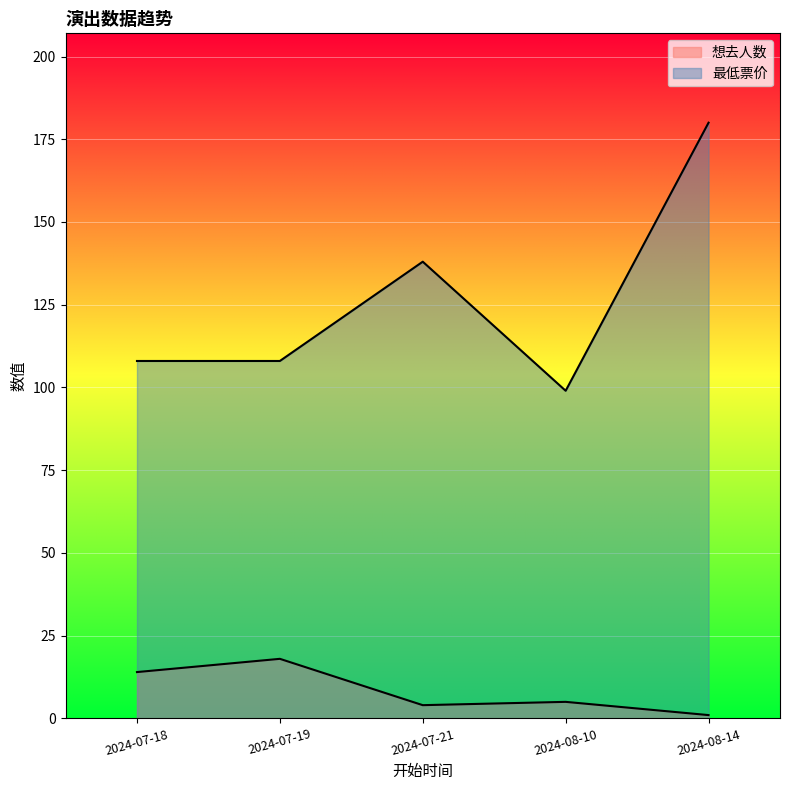

Count the 最低票价 values in the range 108 to 138.

3